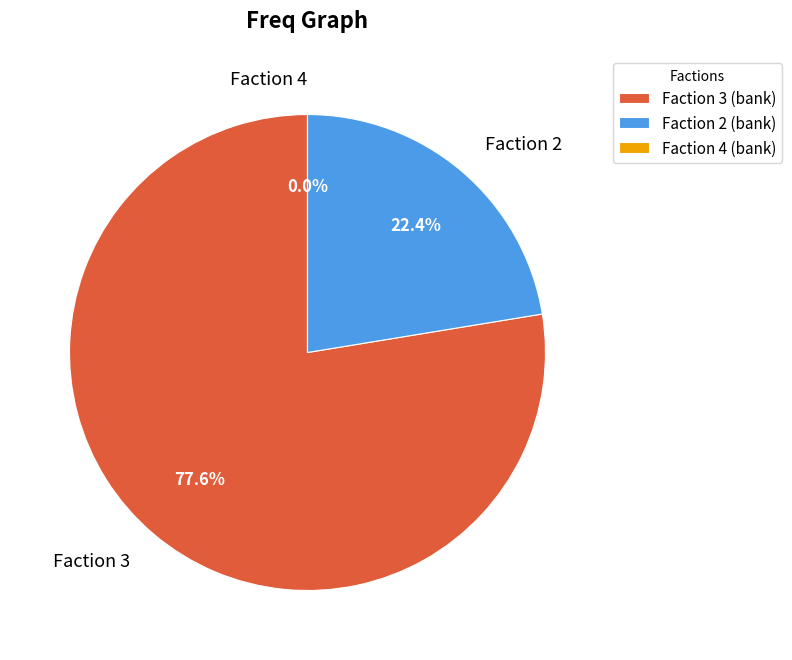

How much of the chart is everything except Faction 2?

77.6%